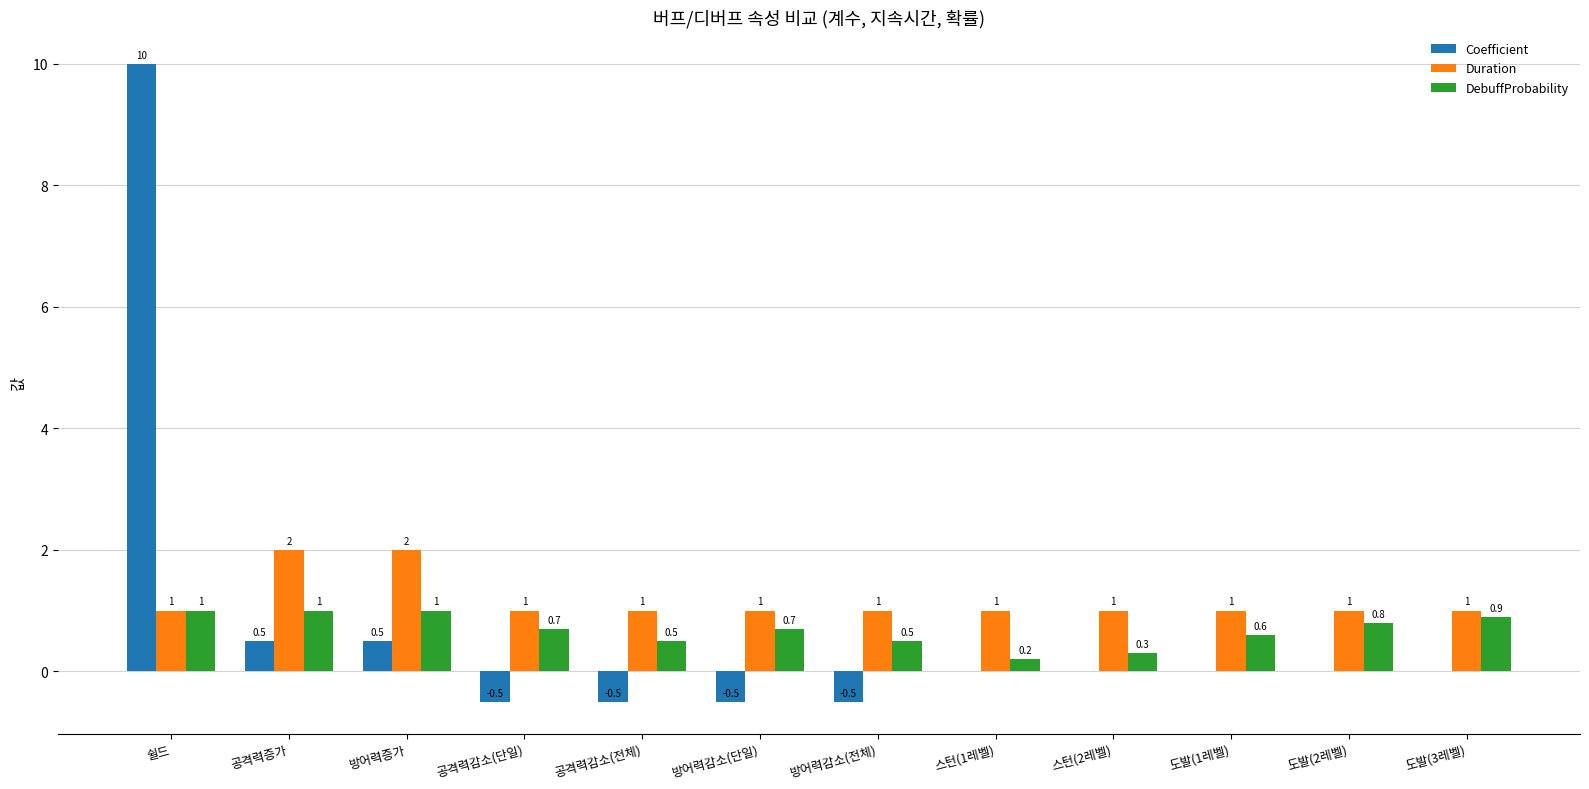

What is the maximum value for Coefficient?

10.0